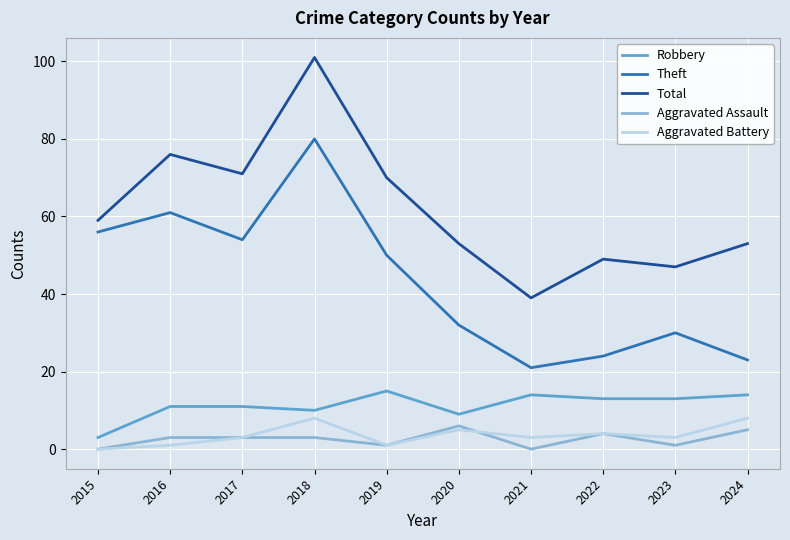

What value does the Total series have at 2024?

53